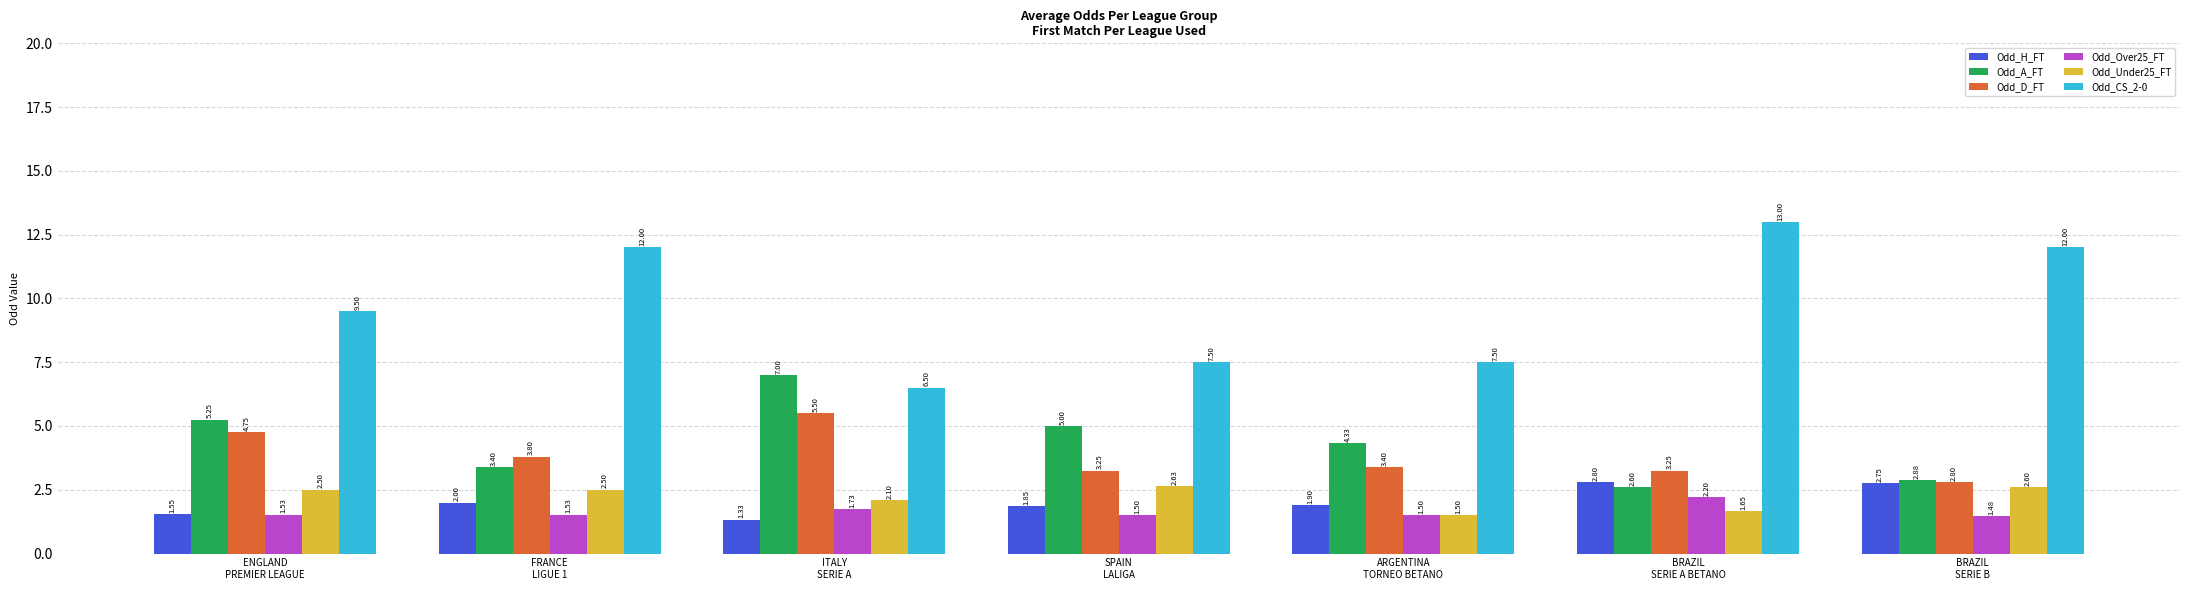

Which series has the largest range (max minus min)?

Odd_CS_2-0